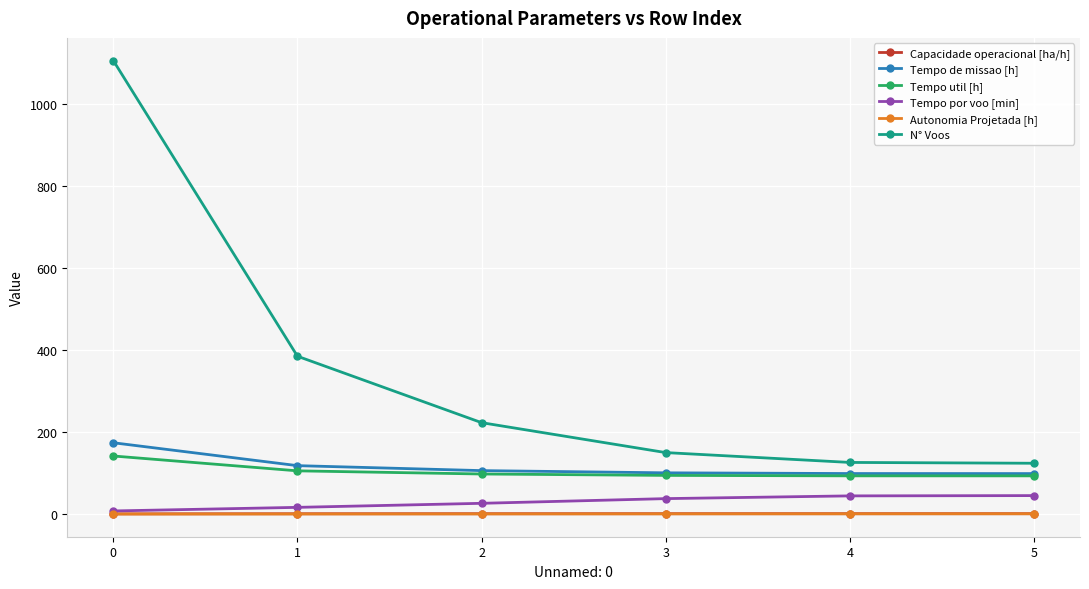

The N° Voos series shows 50.6 at 3. True or false?

False